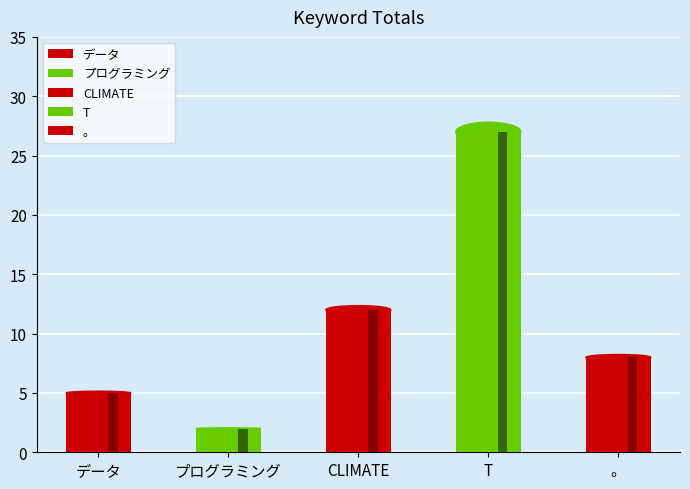

What is the sum of the values at プログラミング and CLIMATE?

14